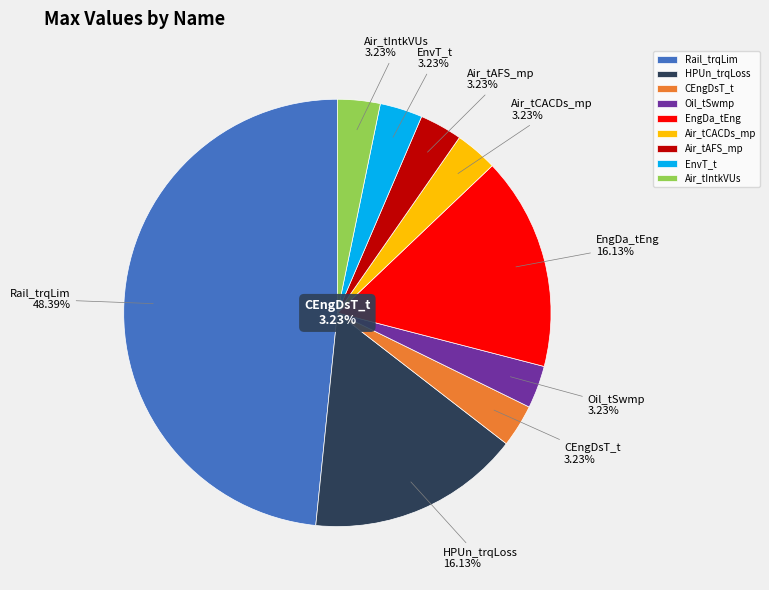

How many slices are in this pie chart?

9